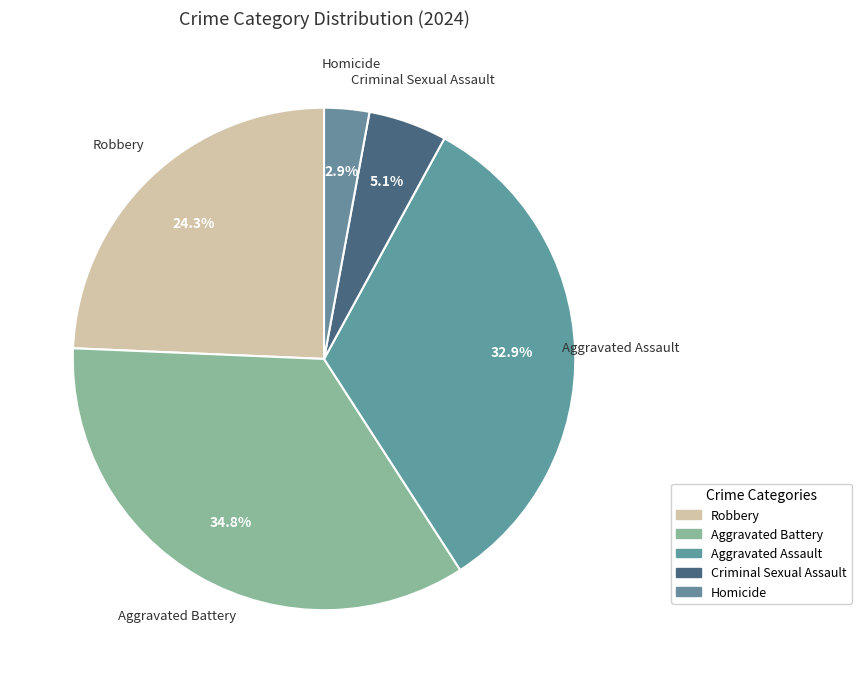

Is Aggravated Assault the majority of the pie?

No